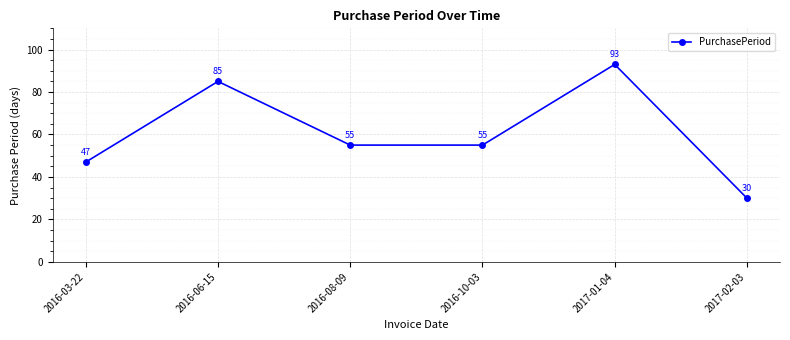

Is it true that the value at 2016-06-15 is 85?

True